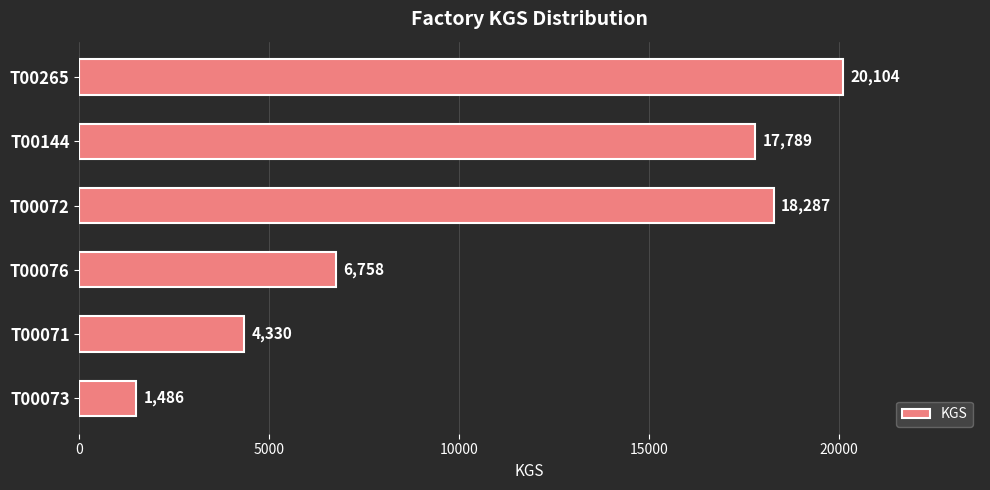

How many bars are there in total?

6